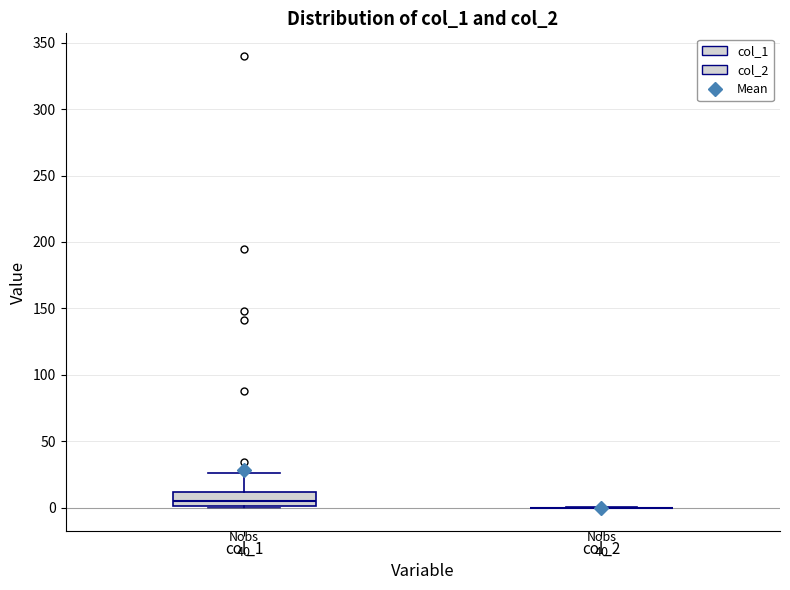

Where is the upper edge of the box for col_1 on the y-axis? The values are not printed on the chart, so give them approximately, as read against the axis.

10